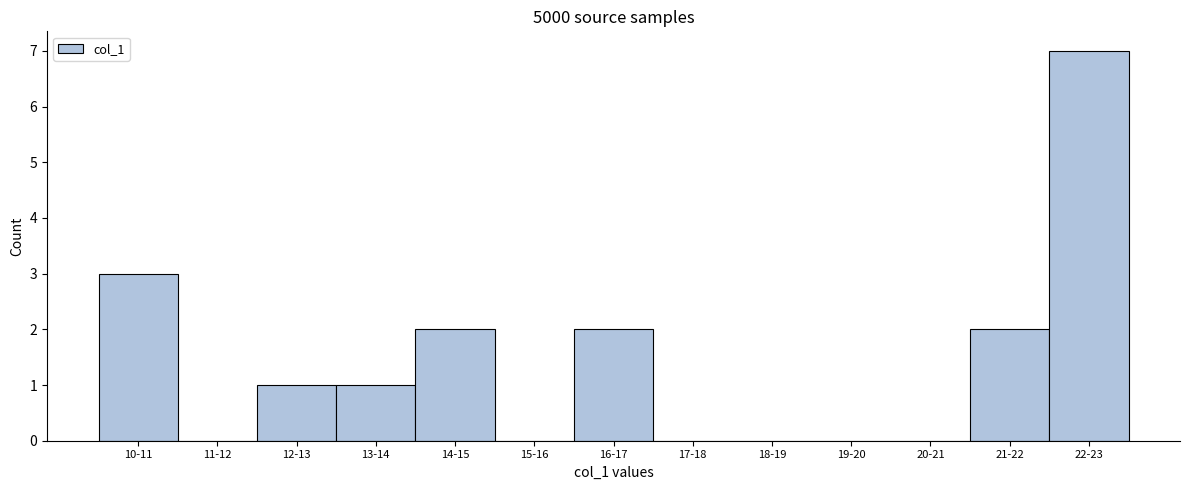

Reading left to right, list all the values displayed in this chart.

10-11=3	11-12=0	12-13=1	13-14=1	14-15=2	15-16=0	16-17=2	17-18=0	18-19=0	19-20=0	20-21=0	21-22=2	22-23=7